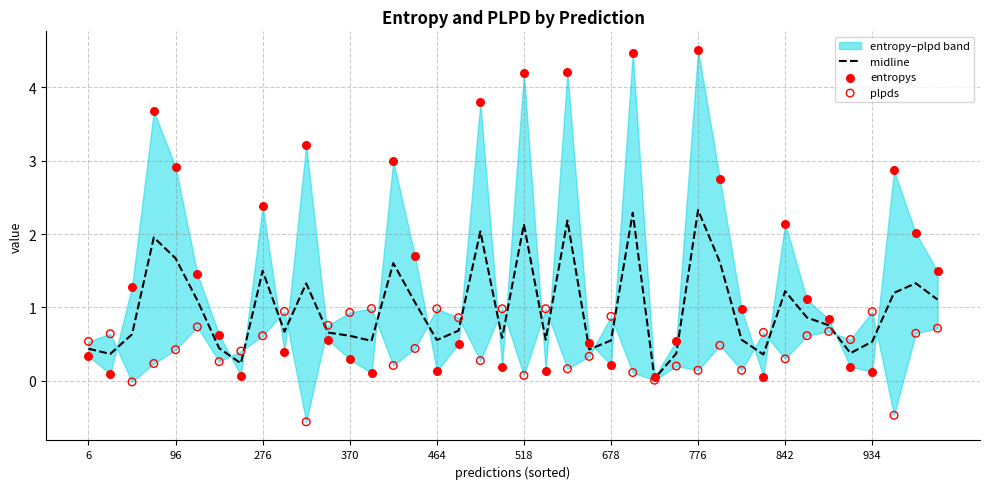

Which series has the largest total across all categories?

entropys